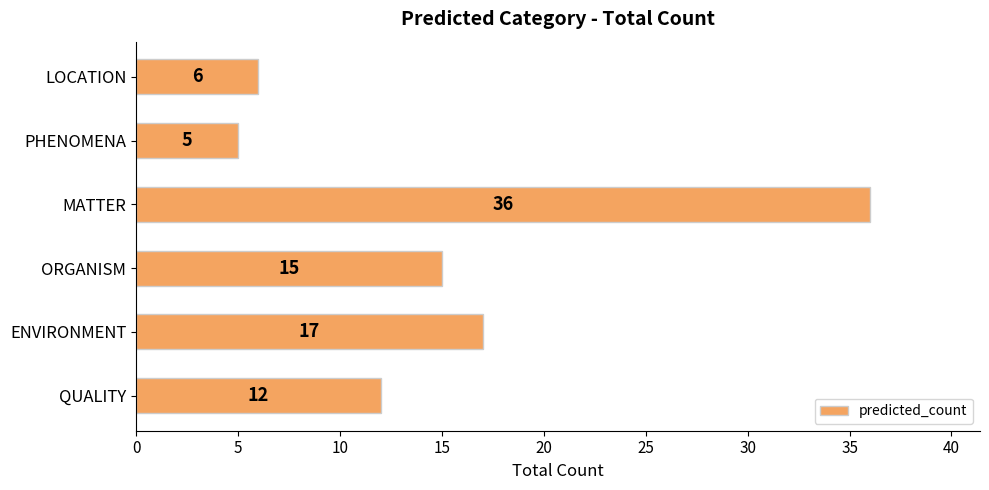

Is it true that the value at ENVIRONMENT is 25?

False